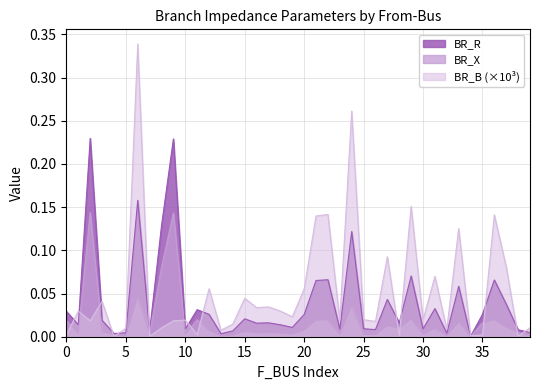

Rank the series by their average value, from highest to lowest.

BR_B (×10³), BR_R, BR_X